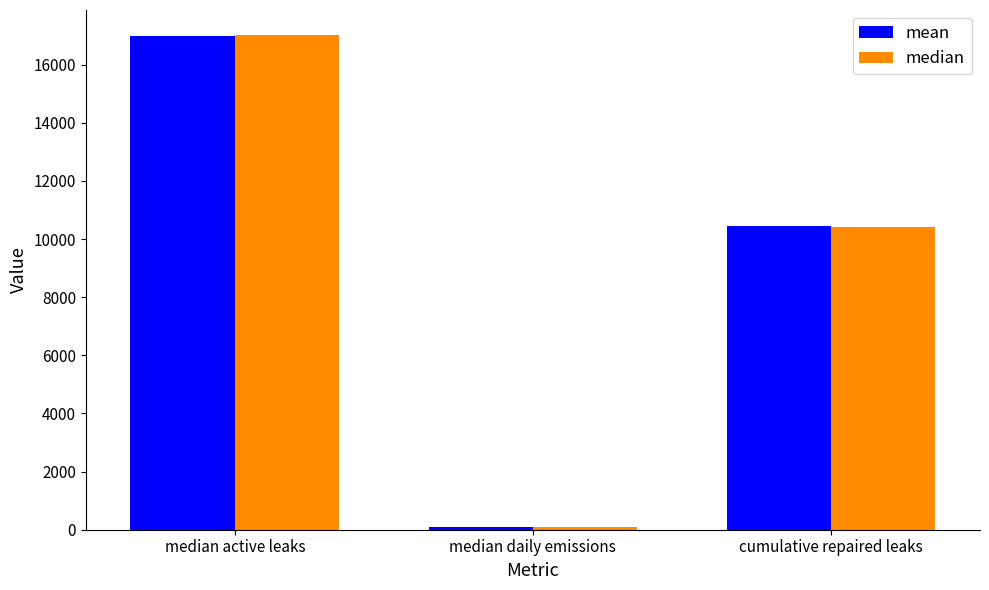

Which series changed the most between median active leaks and median daily emissions?

median